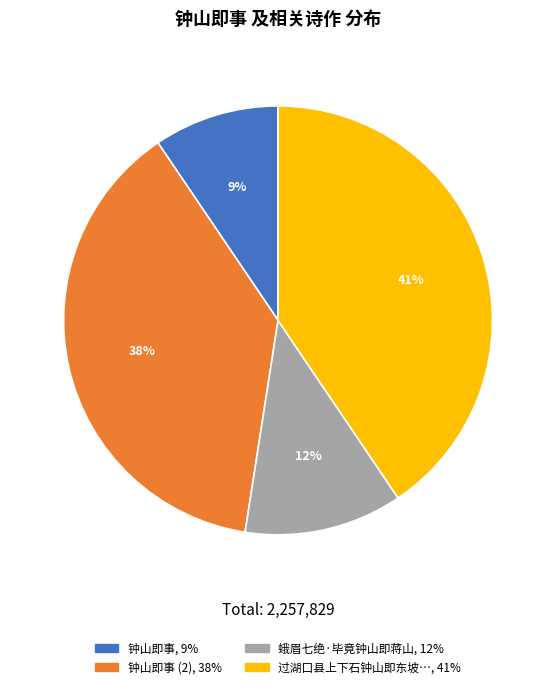

To the nearest percent, what is the average slice percentage?

25%